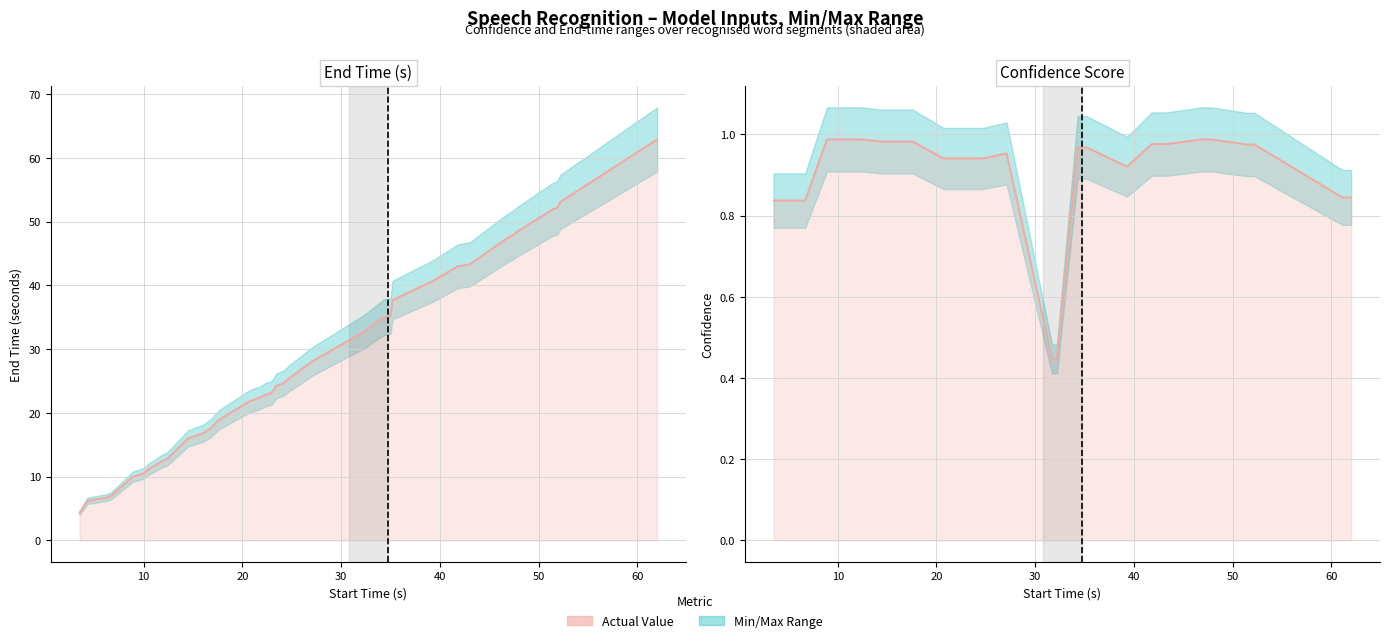

Does the chart display data point markers on the line(s)?

No